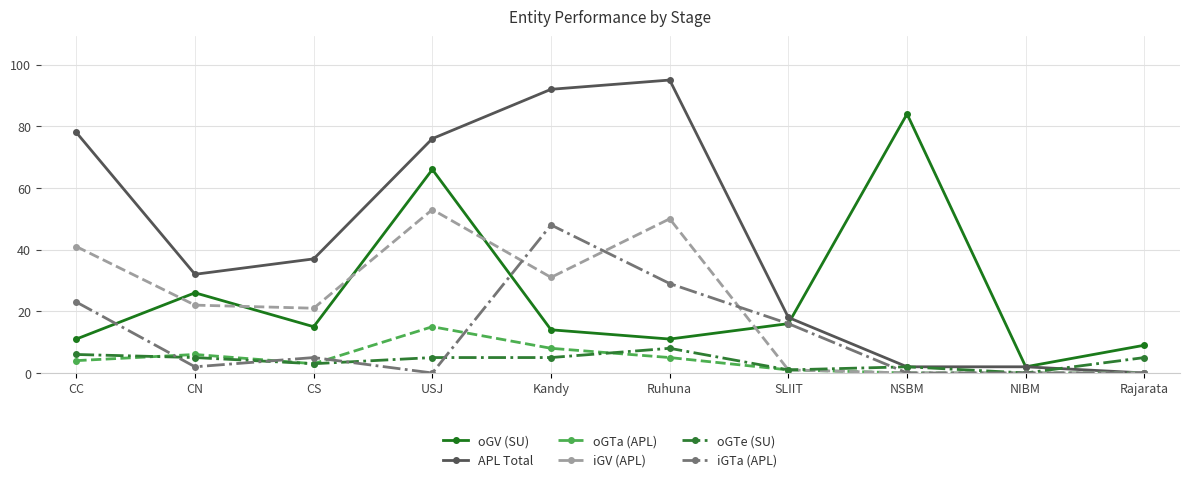

After their last crossing, which series has the higher values: iGV (APL) or oGV (SU)?

oGV (SU)